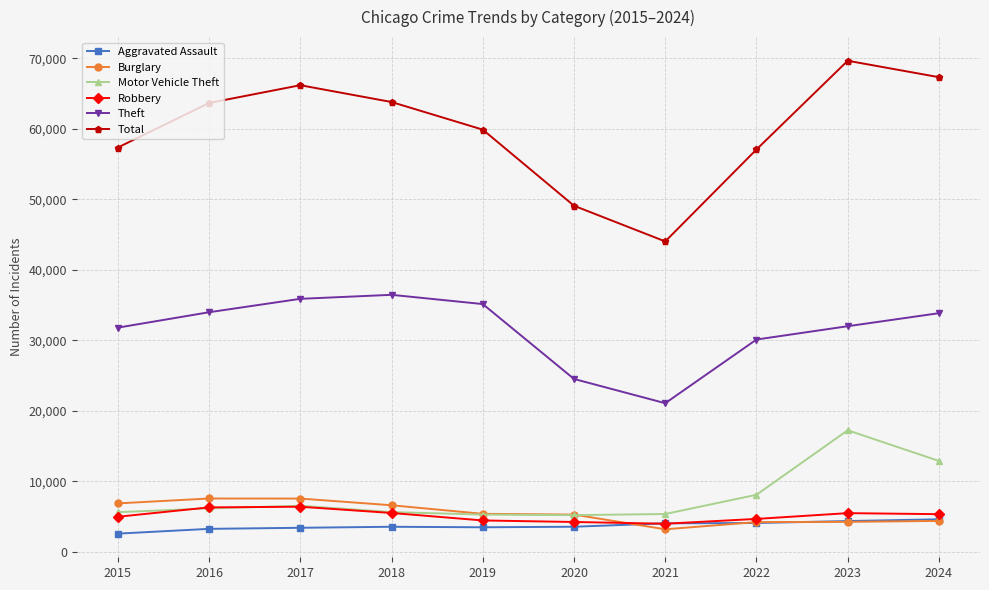

What is the lowest value of the Aggravated Assault series?

2568